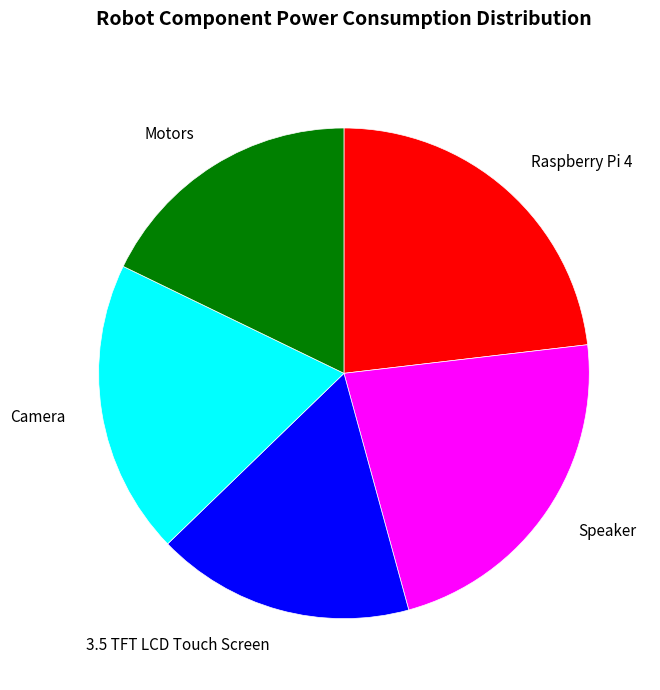

Does Raspberry Pi 4 account for over 50% of the chart?

No